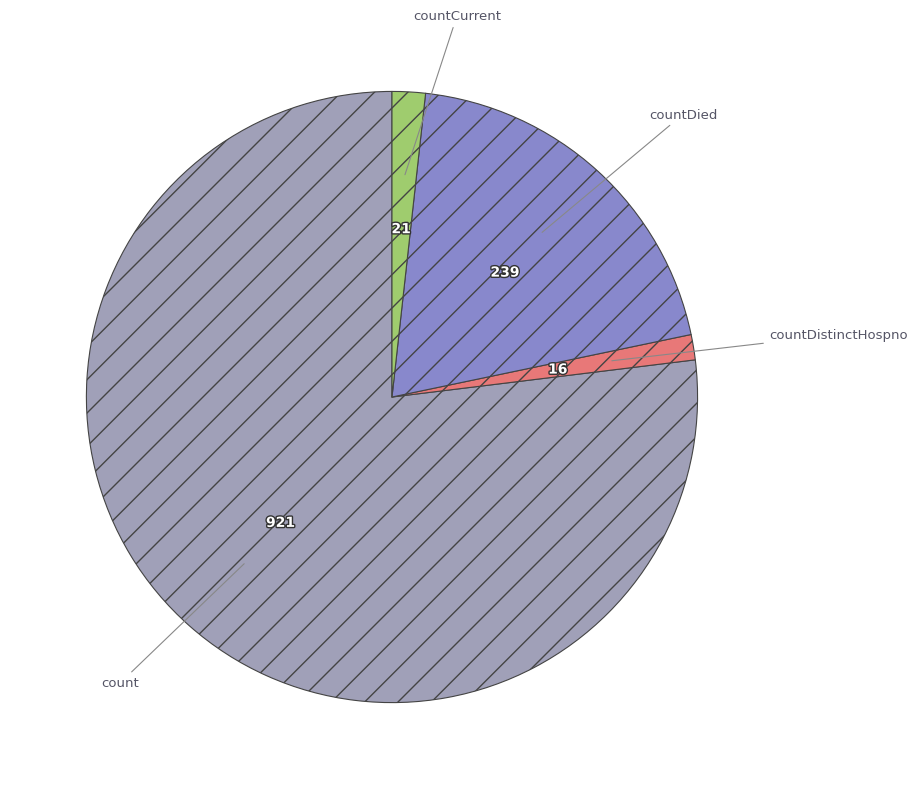

How many slices are in this pie chart?

4